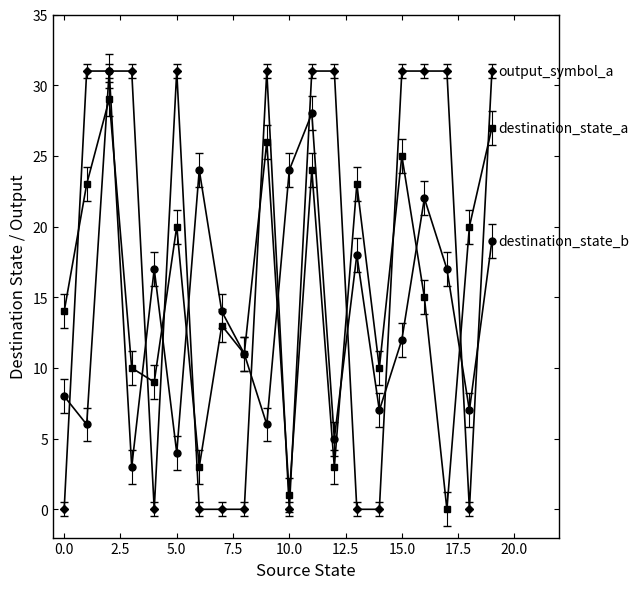

What is the maximum value shown in the chart?

31